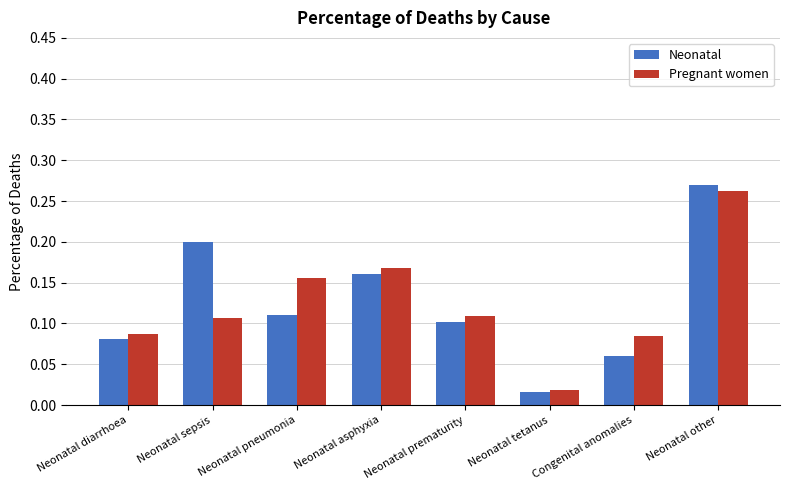

How many groups of bars are there?

8